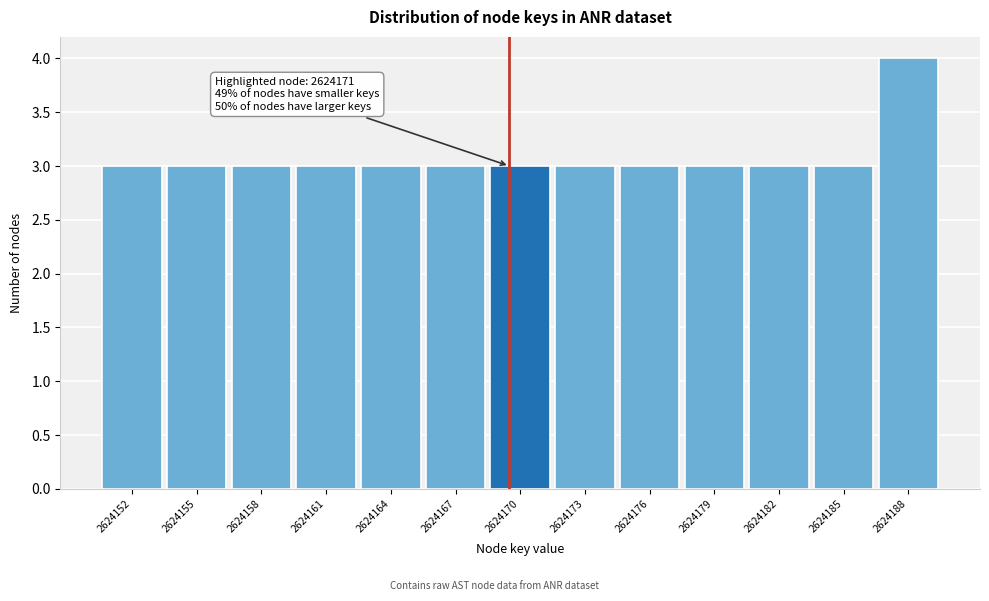

Reading right to left, extract all data points from this chart.

2624188=4	2624185=3	2624182=3	2624179=3	2624176=3	2624173=3	2624170=3	2624167=3	2624164=3	2624161=3	2624158=3	2624155=3	2624152=3